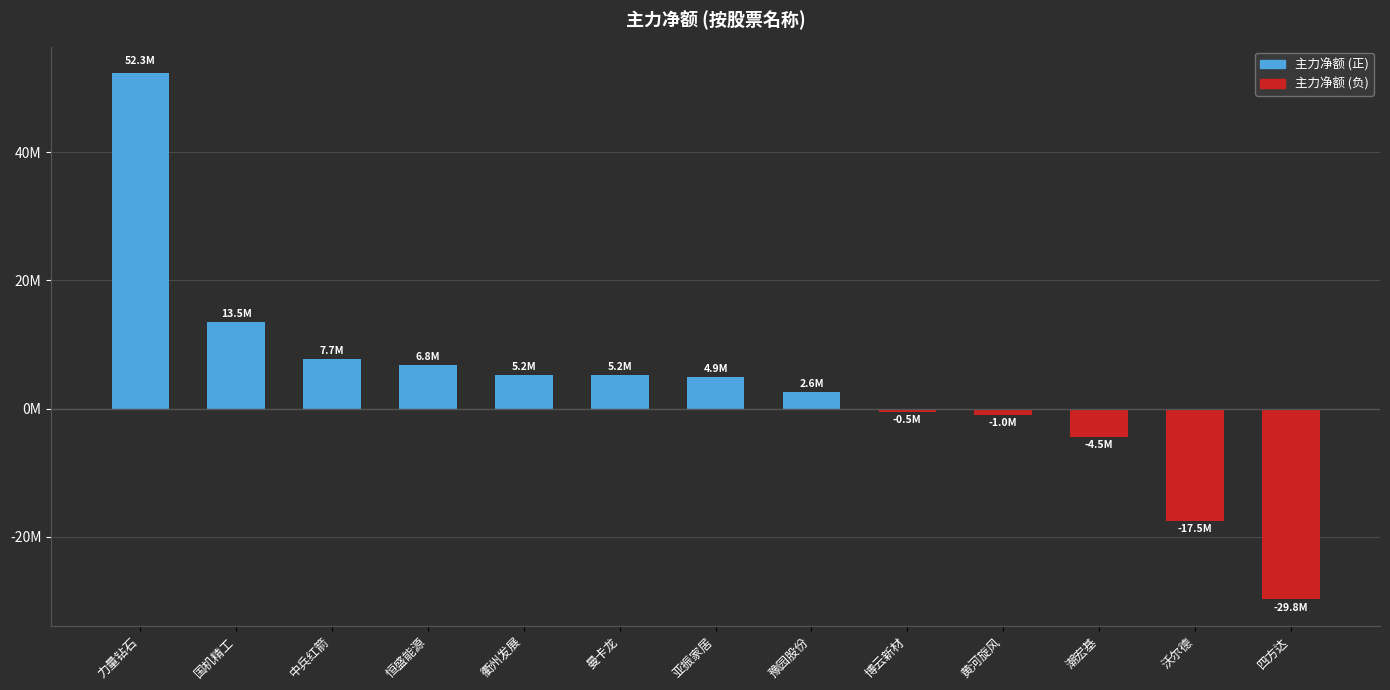

What is the average value?

3454716